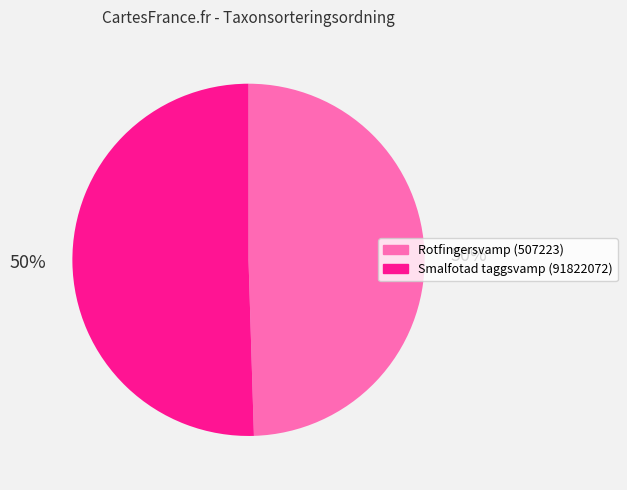

What is the ratio of the value at Smalfotad taggsvamp (91822072) to the value at Rotfingersvamp (507223)?

1.0